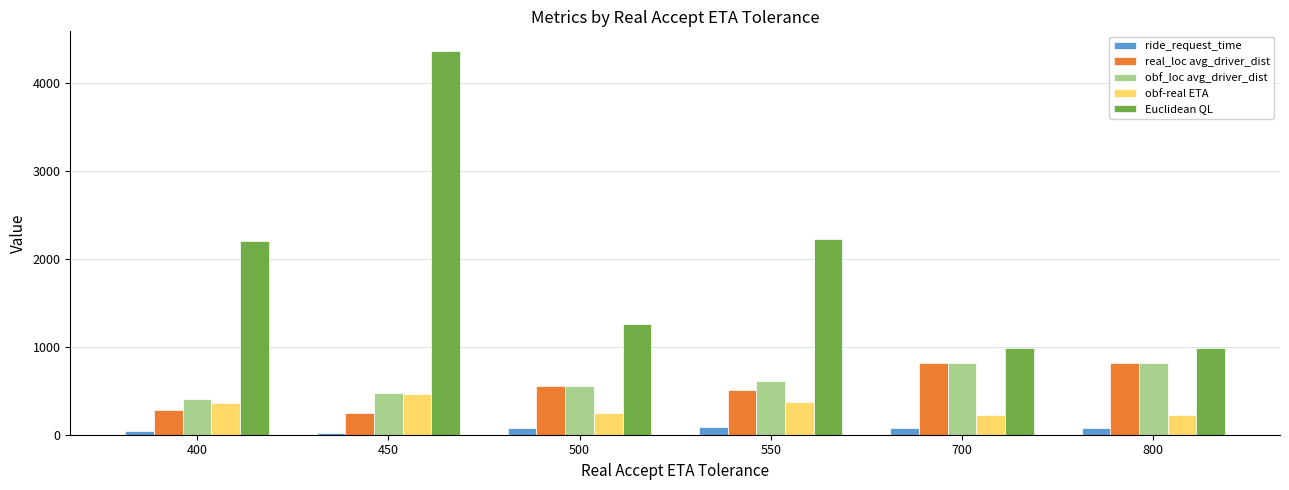

True or false: obf_loc avg_driver_dist has a value of 441.0 at 800.

False